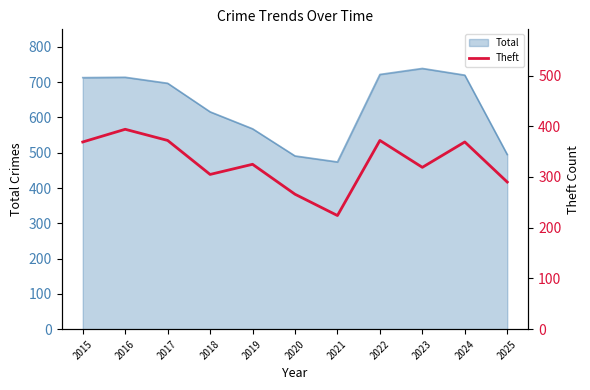

Where does the data first go above 325?

2015